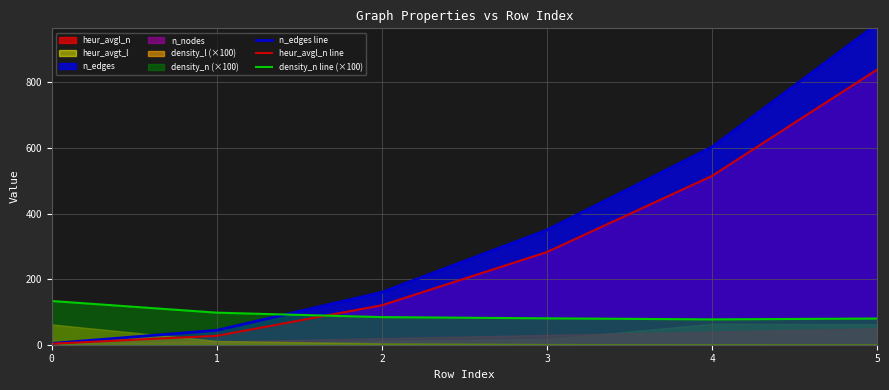

Which label corresponds to the largest value in the chart?

5